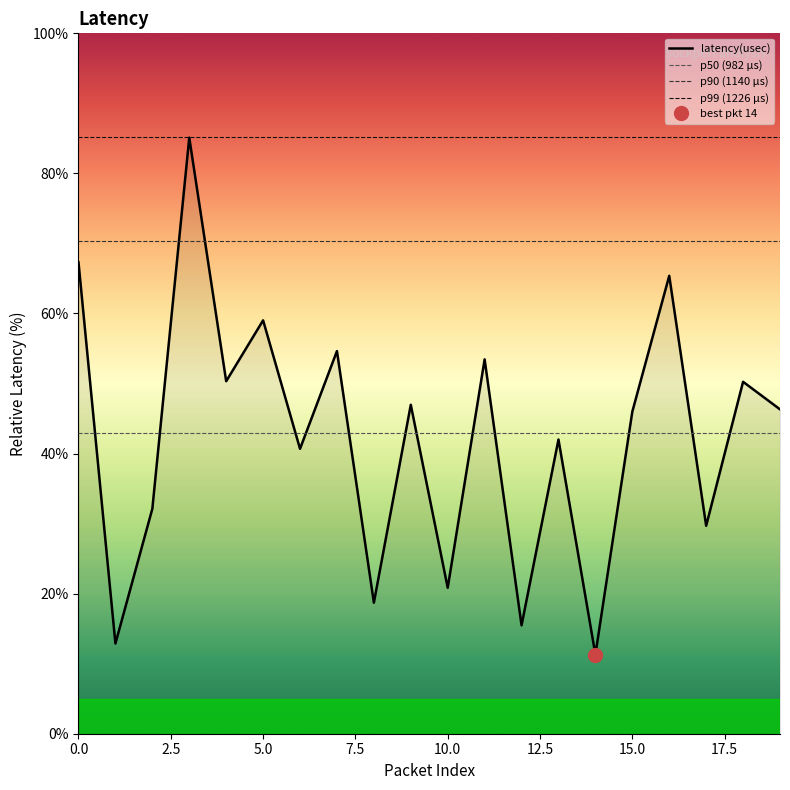

Reading left to right, list all the values displayed in this chart.

0=67.3	1=12.9	2=32.1	3=85.1	4=50.3	5=59.0	6=40.7	7=54.6	8=18.7	9=47.0	10=20.8	11=53.4	12=15.5	13=42.0	14=11.3	15=46.0	16=65.4	17=29.7	18=50.2	19=46.3